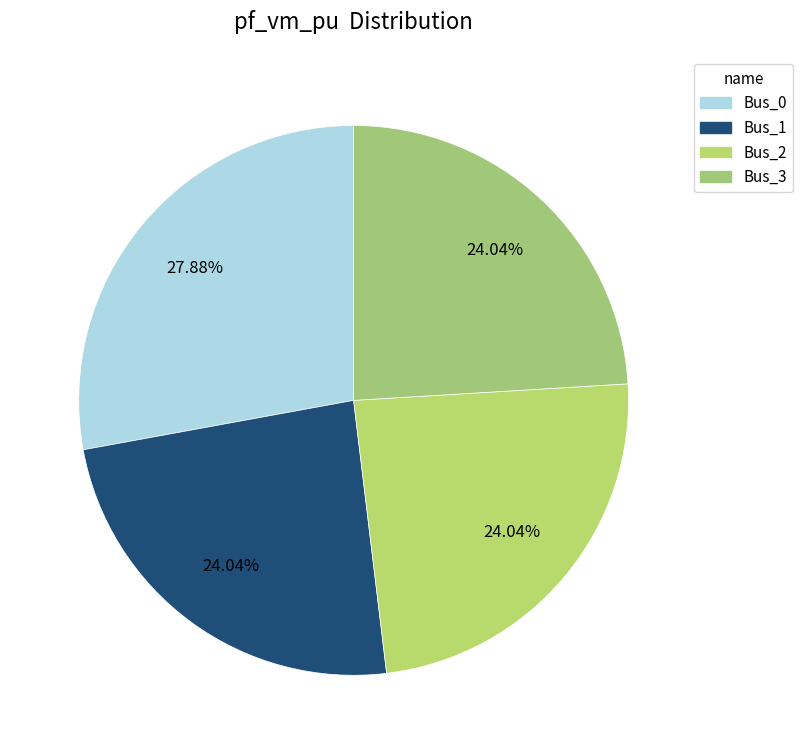

Which slice is the largest?

Bus_0